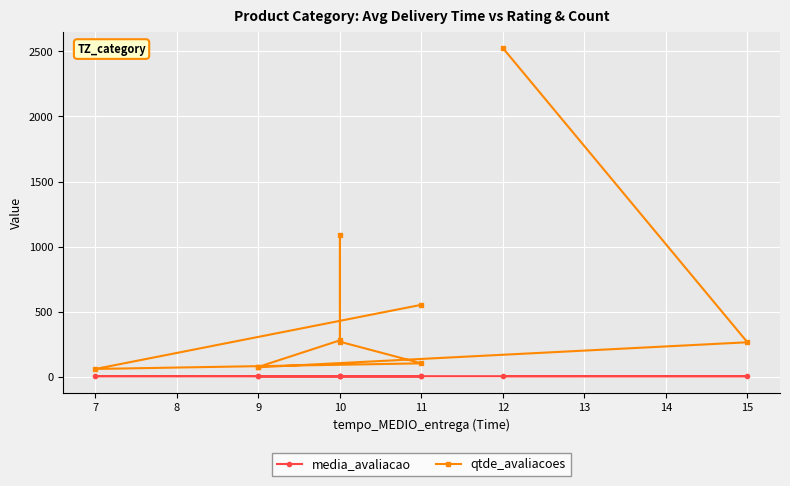

Which series has the largest total across all categories?

qtde_avaliacoes